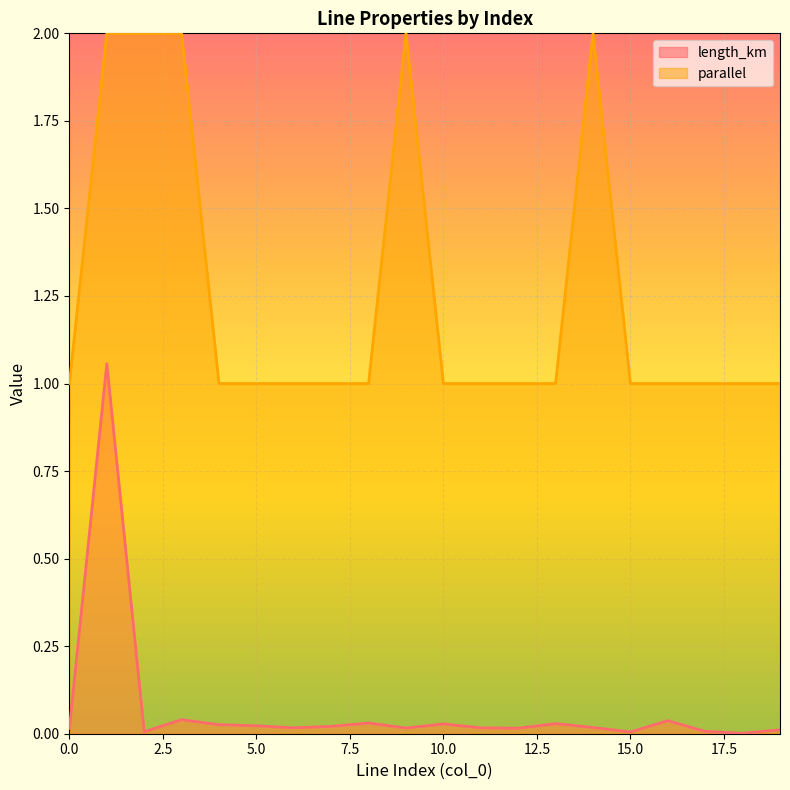

True or false: length_km and parallel intersect in this chart.

False